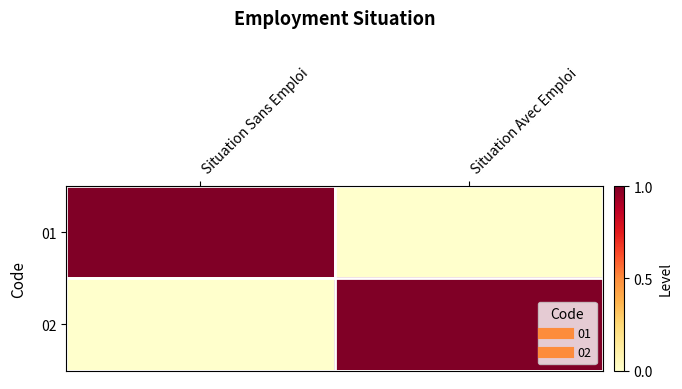

Count the number of categories in the chart.

2